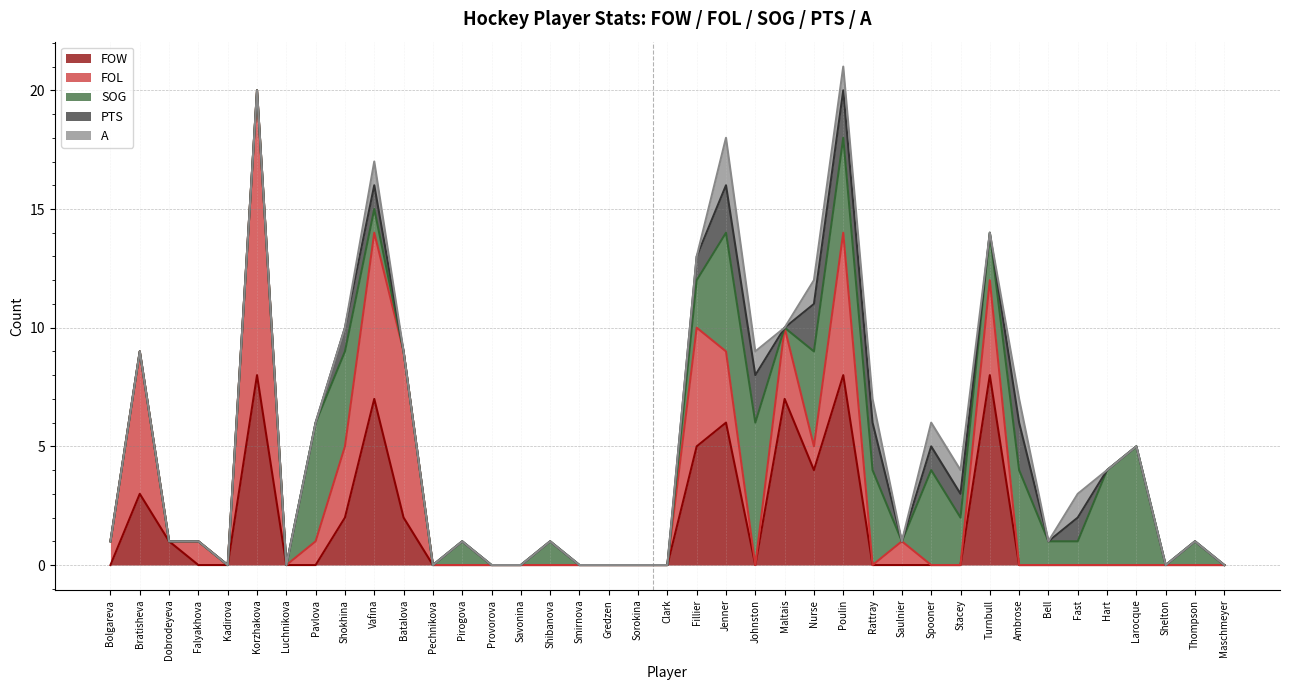

True or false: FOL has more than 1 interior local peaks.

True